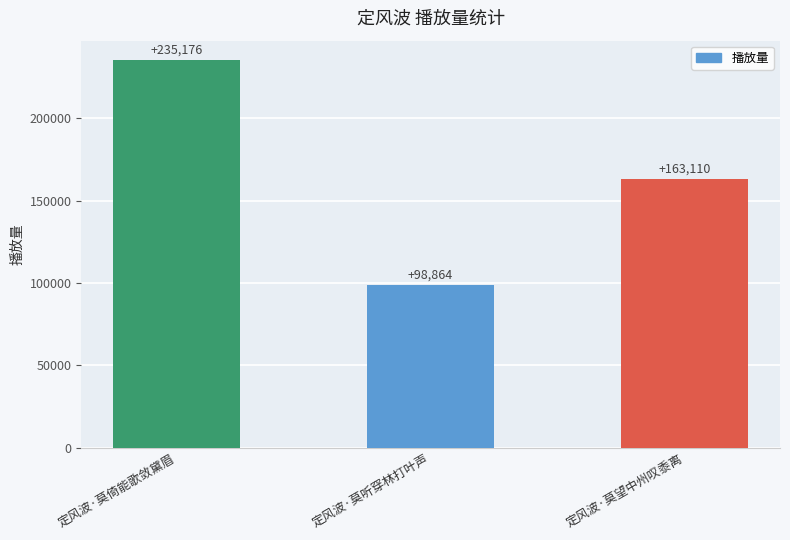

Rank the categories by value from highest to lowest.

定风波·莫倚能歌敛黛眉, 定风波·莫望中州叹黍离, 定风波·莫听穿林打叶声